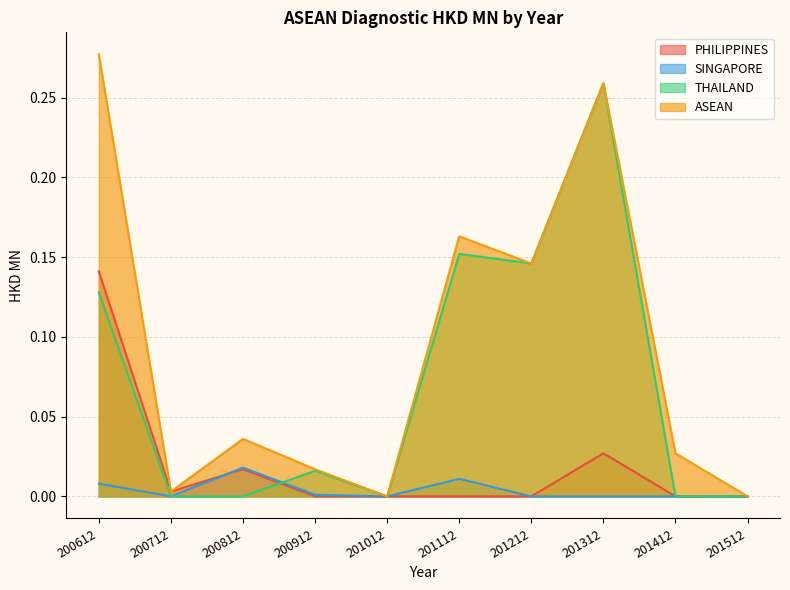

List the series in order of their peak value, lowest first.

SINGAPORE, PHILIPPINES, THAILAND, ASEAN